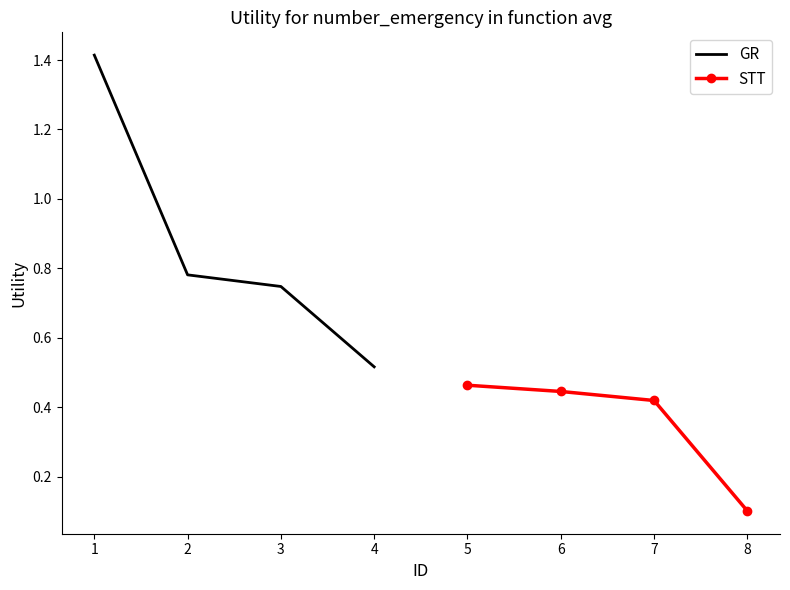

The GR series shows 1.1 at 2. True or false?

False